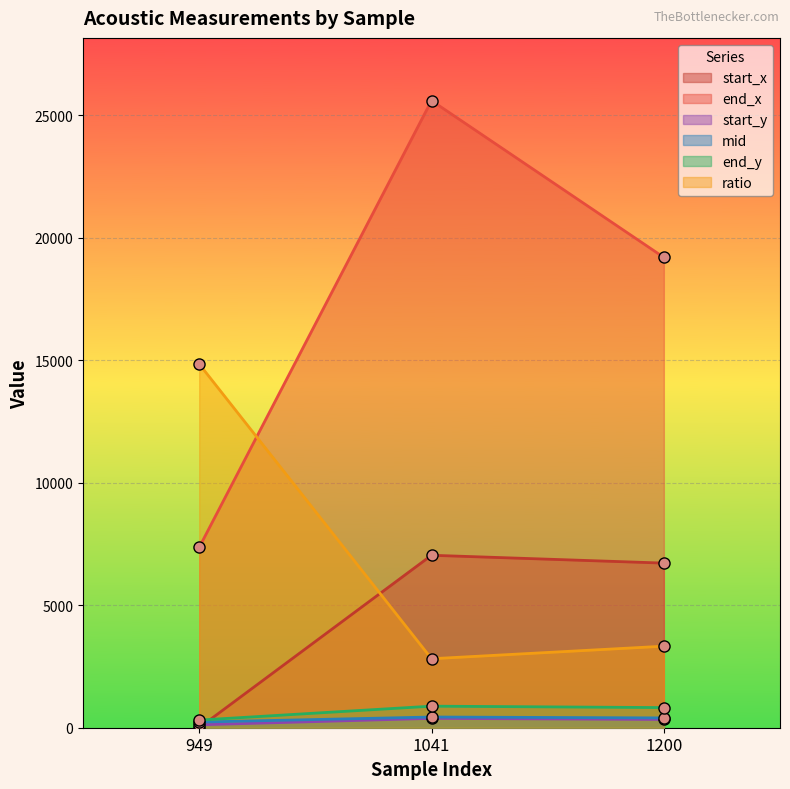

List the labels in order of mid value, largest first.

1041, 1200, 949